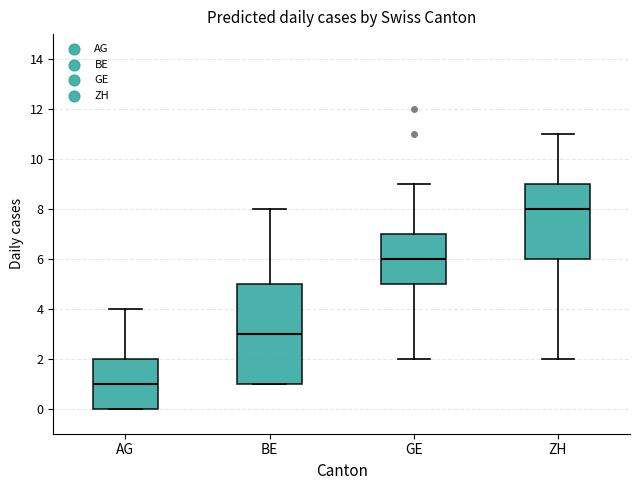

Where does the upper whisker of the box for AG end on the y-axis? The values are not printed on the chart, so give them approximately, as read against the axis.

4